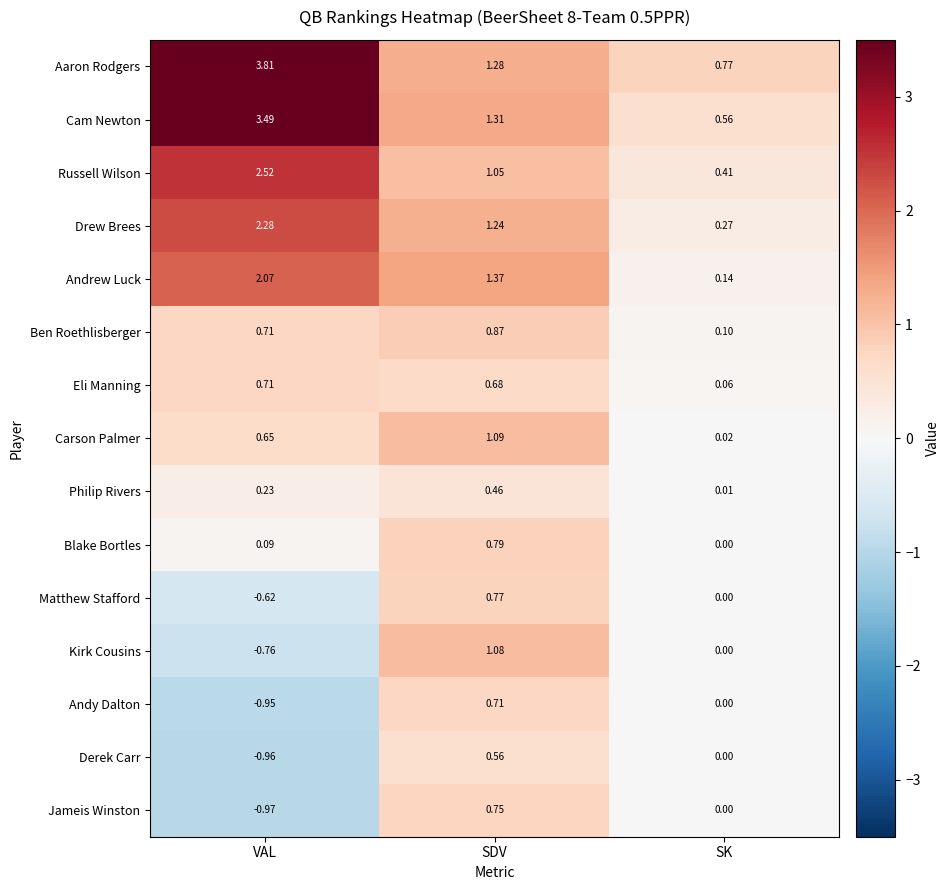

At how many categories does at least one series exceed 0?

3